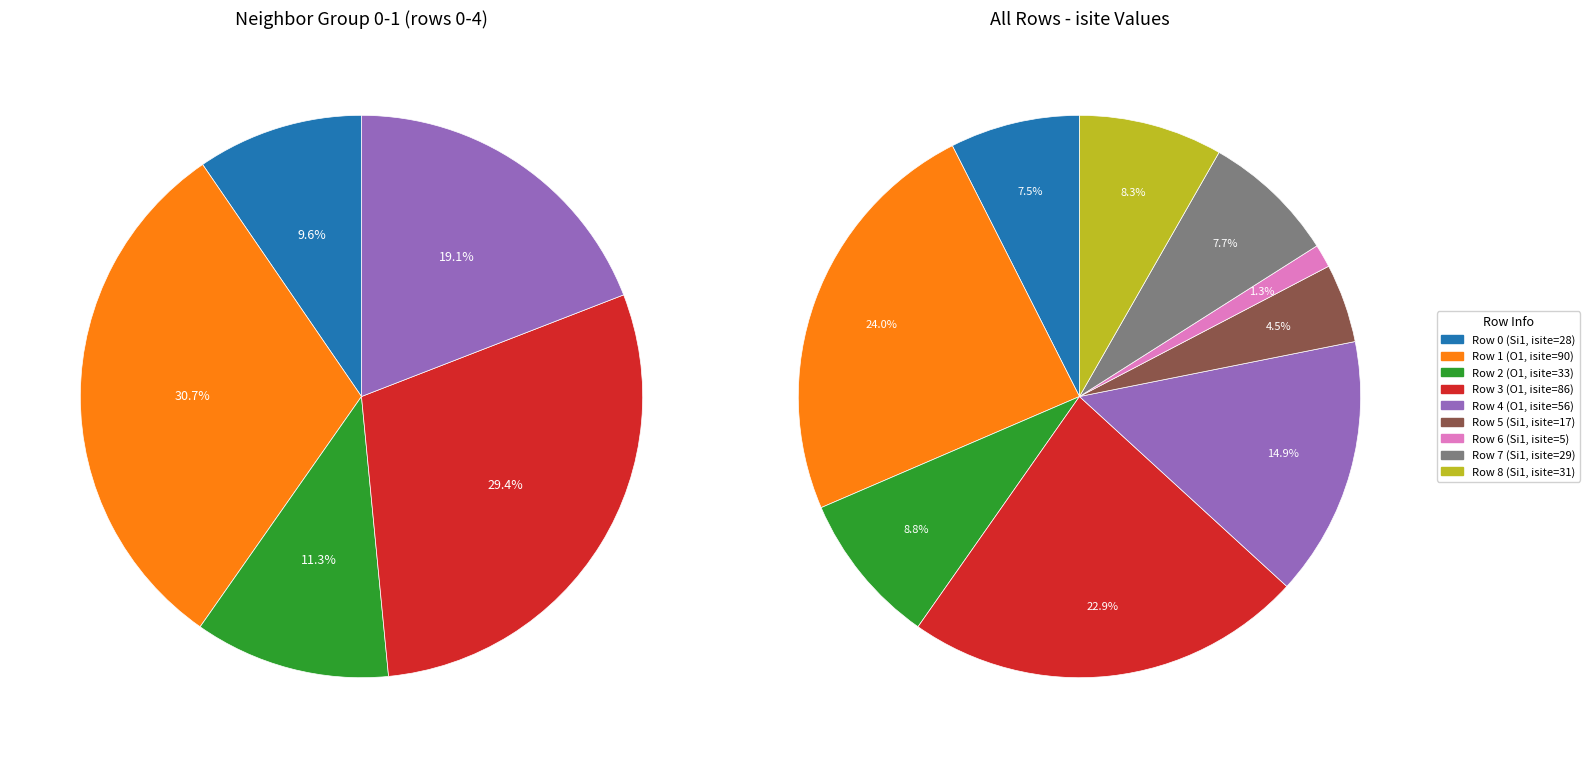

Does any single category account for the majority?

No